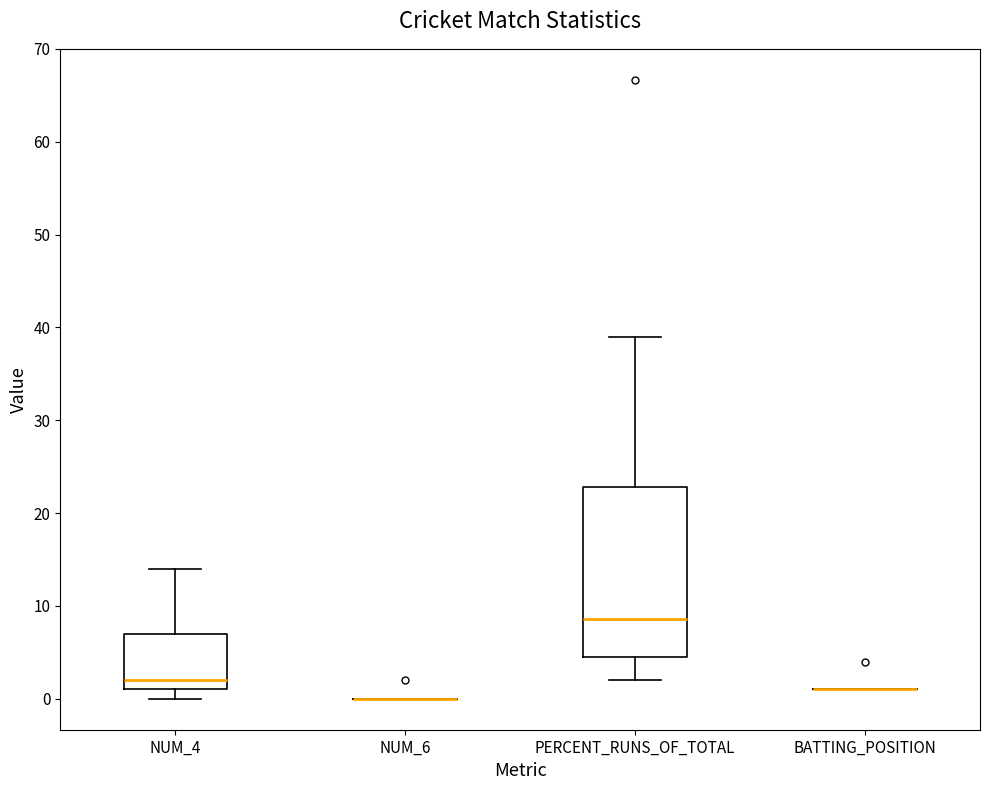

Comparing the boxes themselves (not the whiskers), which one is the tallest?

PERCENT_RUNS_OF_TOTAL